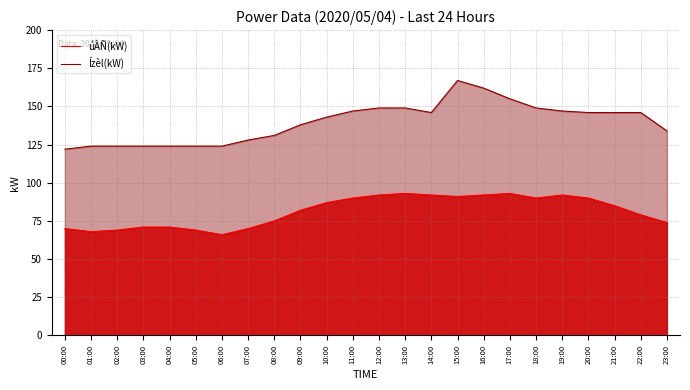

What is the average value of the Ízèl(kW) series?

140